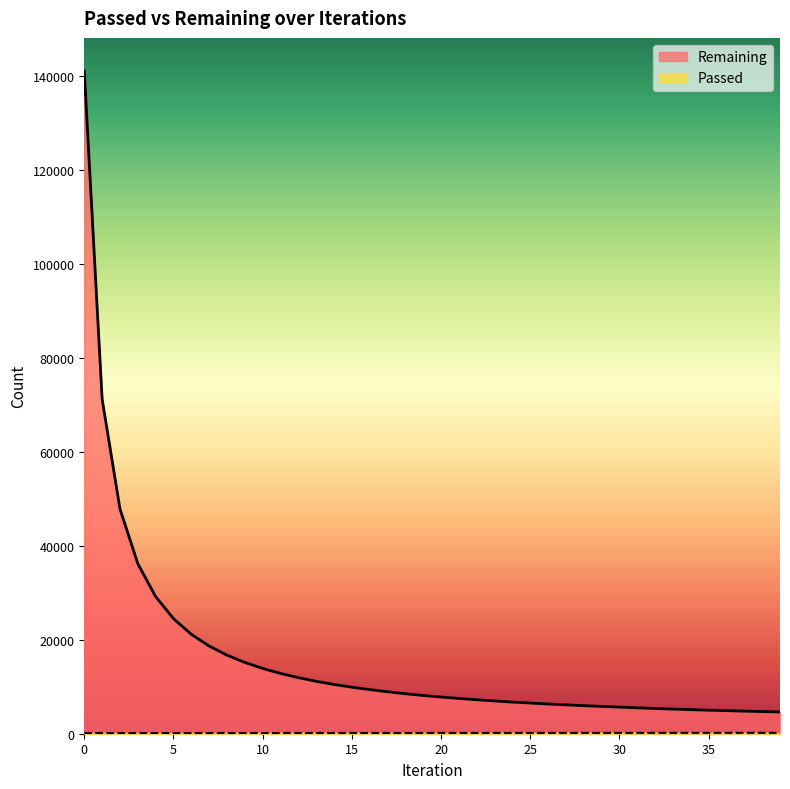

Reading right to left, what are all the values shown in this chart?

Remaining: 4631	4718	4810	4910	5009	5122	5244	5373	5511	5657	5807	5973	6146	6326	6527	6736	6976	7233	7509	7807	8137	8506	8926	9395	9901	10479	11154	11926	12833	13888	15166	16723	18651	21150	24493	29171	36179	47844	71211	140995
Passed: 192	191	190	188	187	185	184	183	182	180	179	178	177	175	174	172	171	170	168	167	166	164	163	162	160	159	158	157	155	154	153	151	150	149	147	146	145	143	142	141